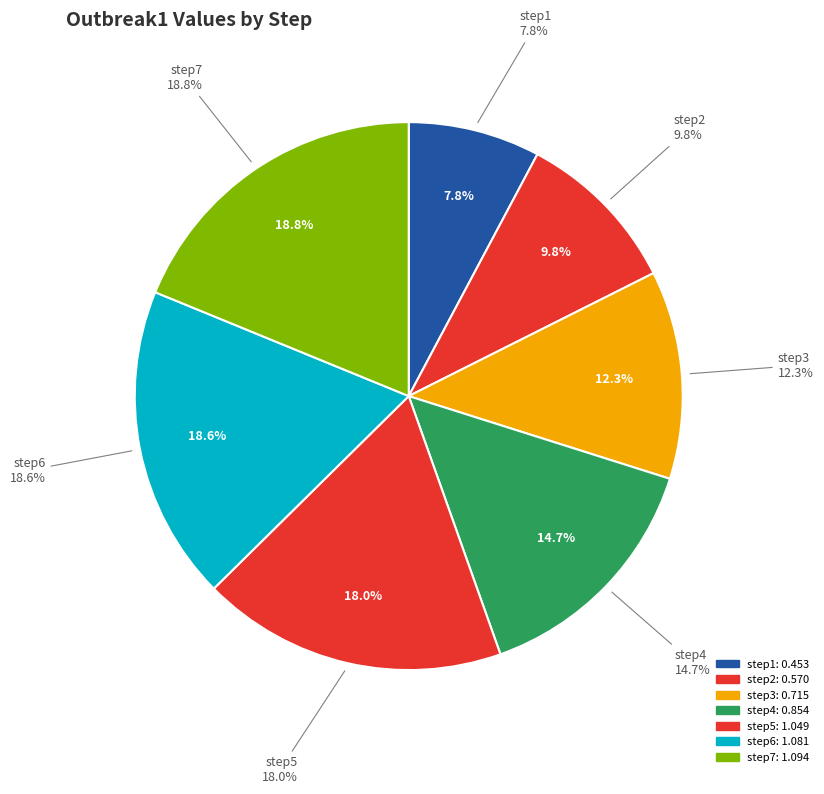

Is step2 the majority of the pie?

No